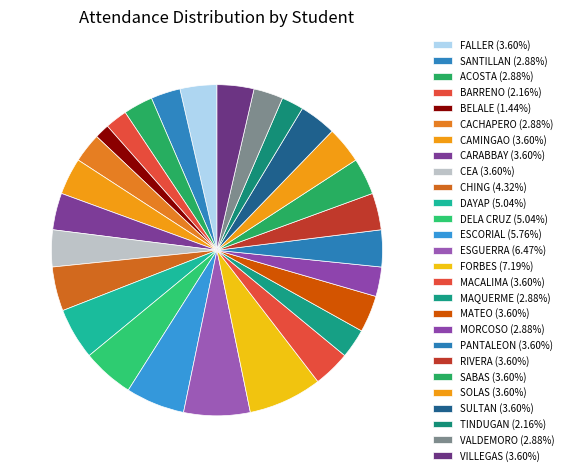

The MACALIMA slice represents 4% of the pie. True or false?

True